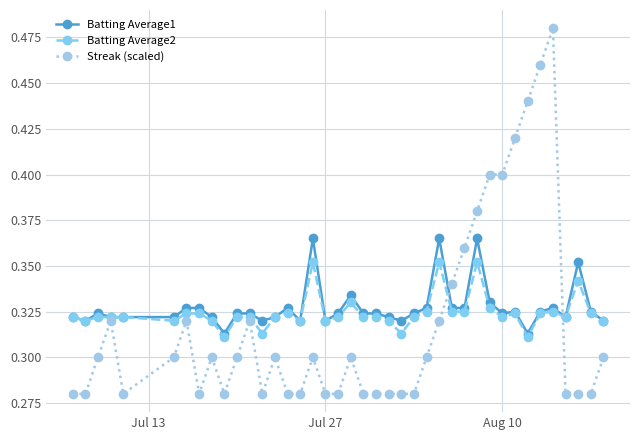

What are all the series names shown in the legend?

Batting Average1, Batting Average2, Streak (scaled)